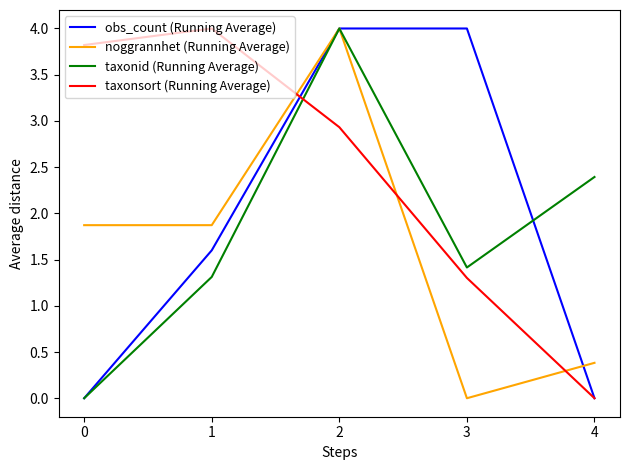

True or false: taxonsort (Running Average) and noggrannhet (Running Average) cross at least once.

True